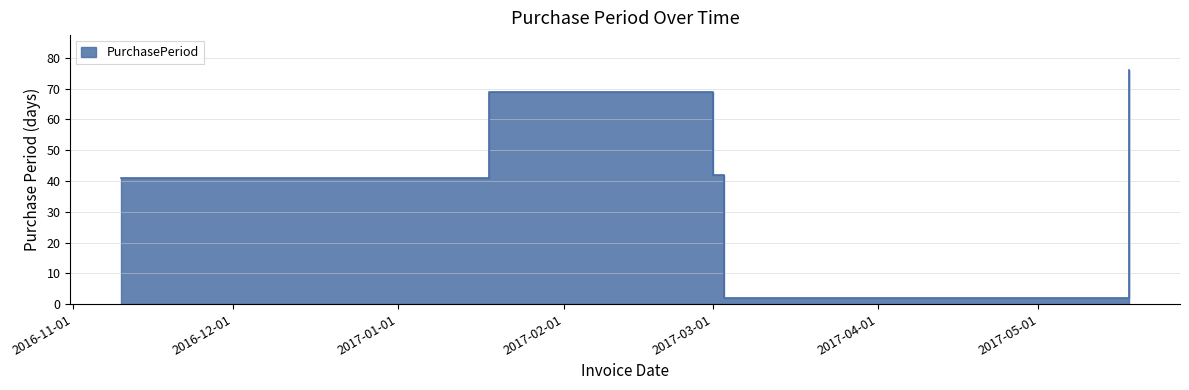

Which has a higher value, 2016-11-10 or 2017-01-18?

2017-01-18